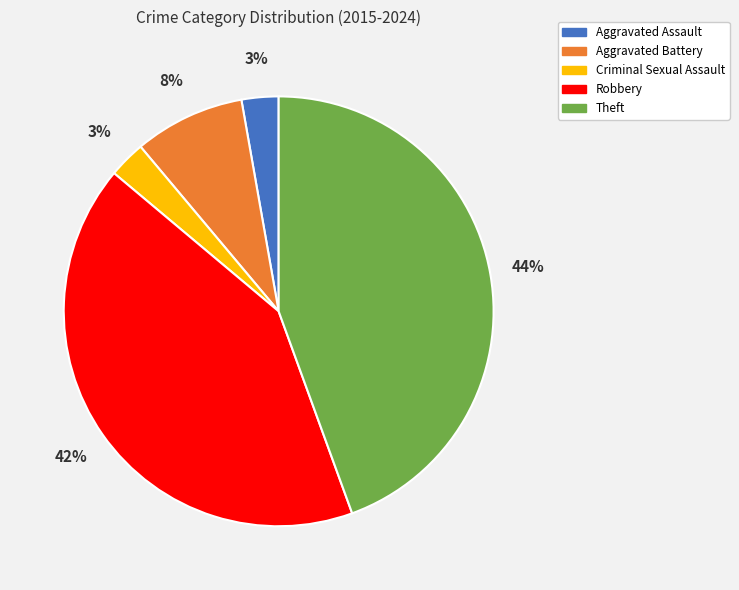

Do Criminal Sexual Assault and Robbery together represent more than half of the pie?

No